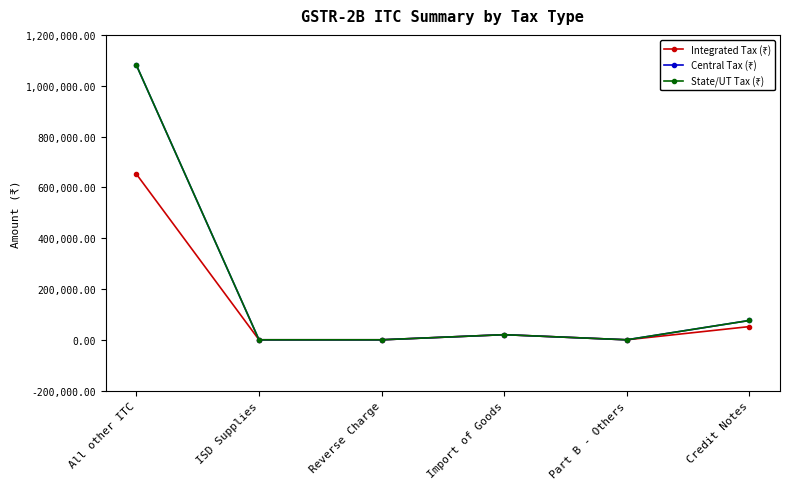

Is this an area chart (filled region under the line)?

No